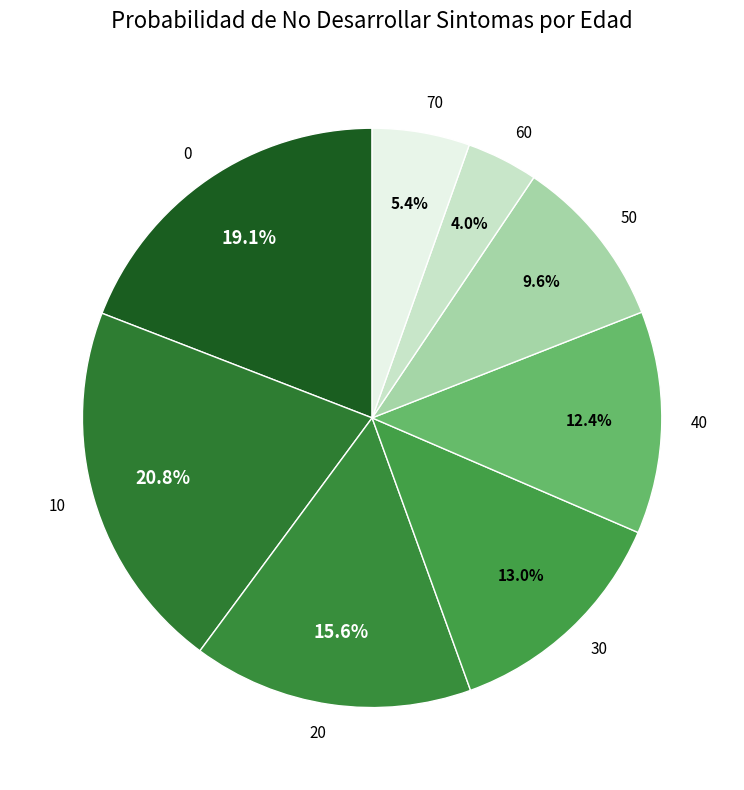

Which slice is the smallest?

60